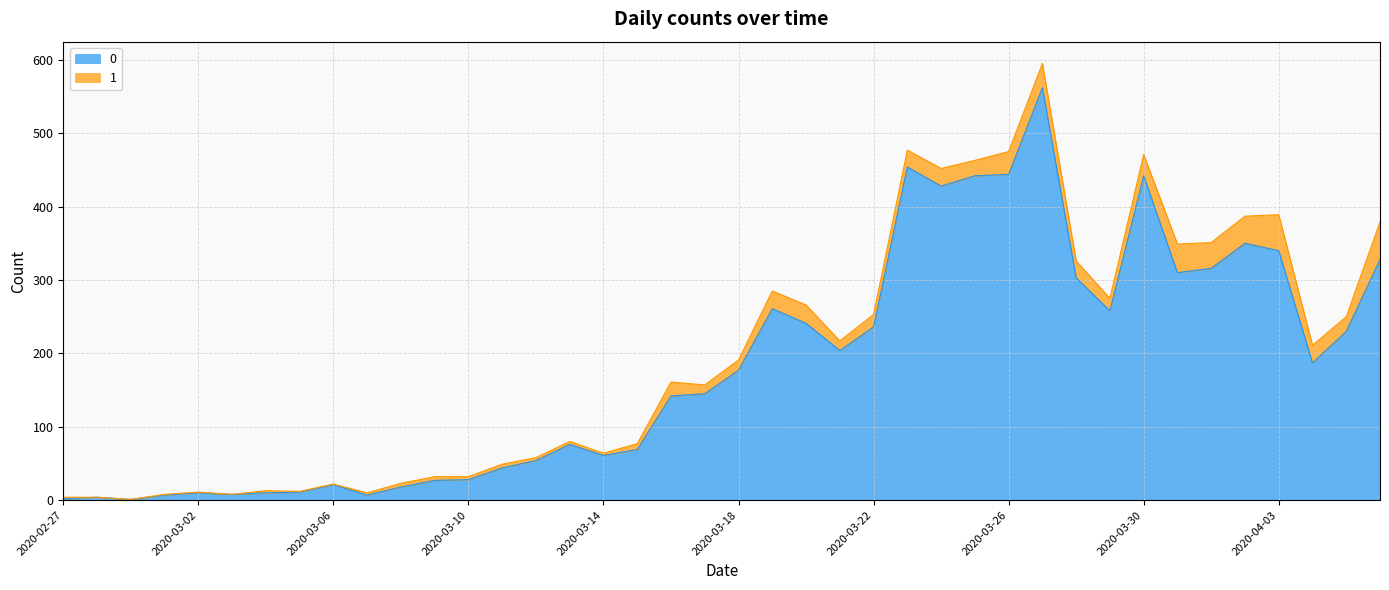

What is the ratio of the value at 2020-03-28 to the value at 2020-03-12?

5.6